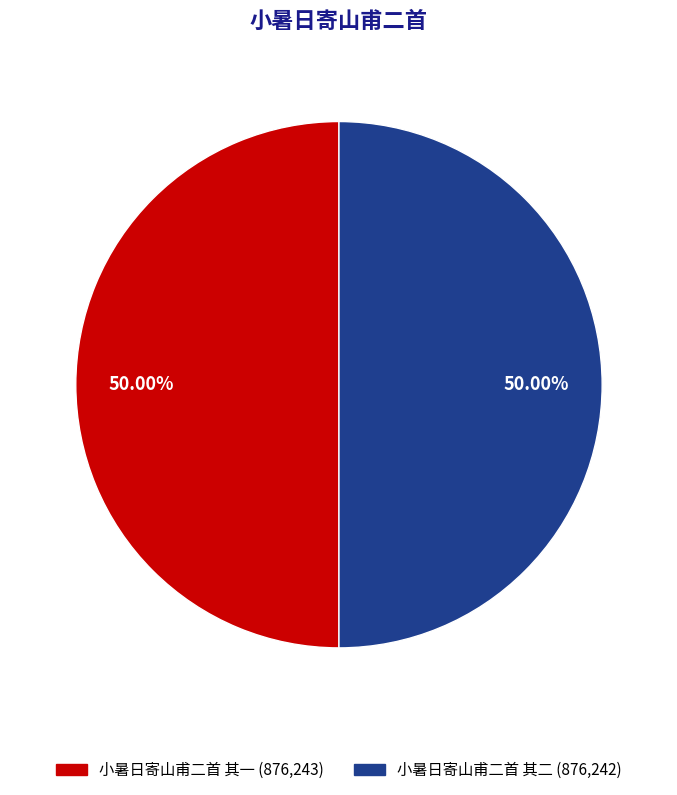

Approximately how many times larger is the value at 小暑日寄山甫二首 其一 compared to 小暑日寄山甫二首 其二?

1.0